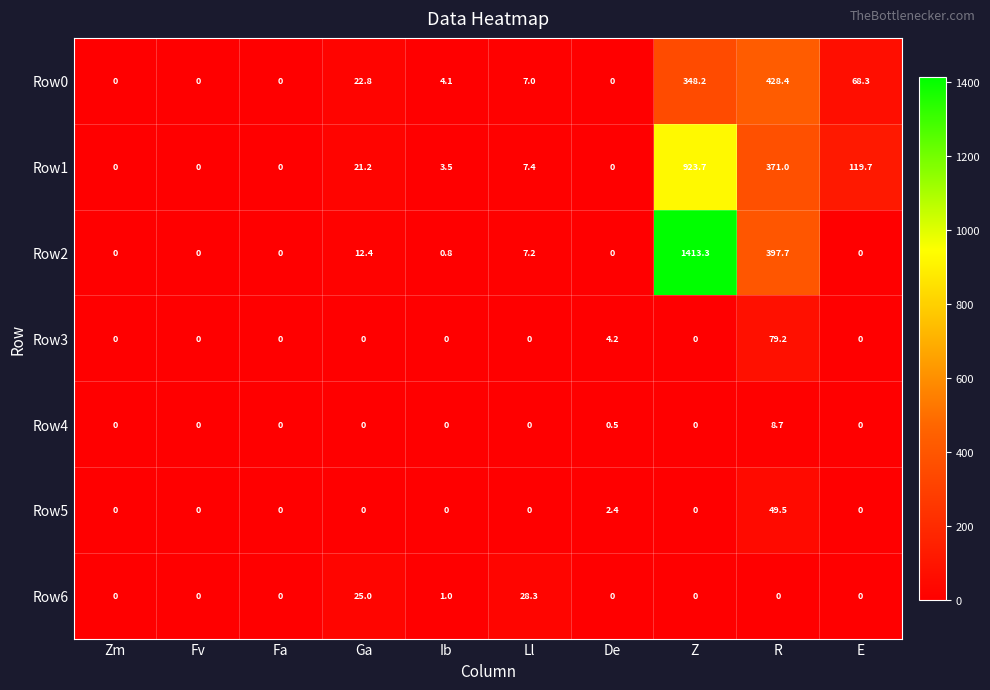

What is the maximum value shown in the chart?

1413.3